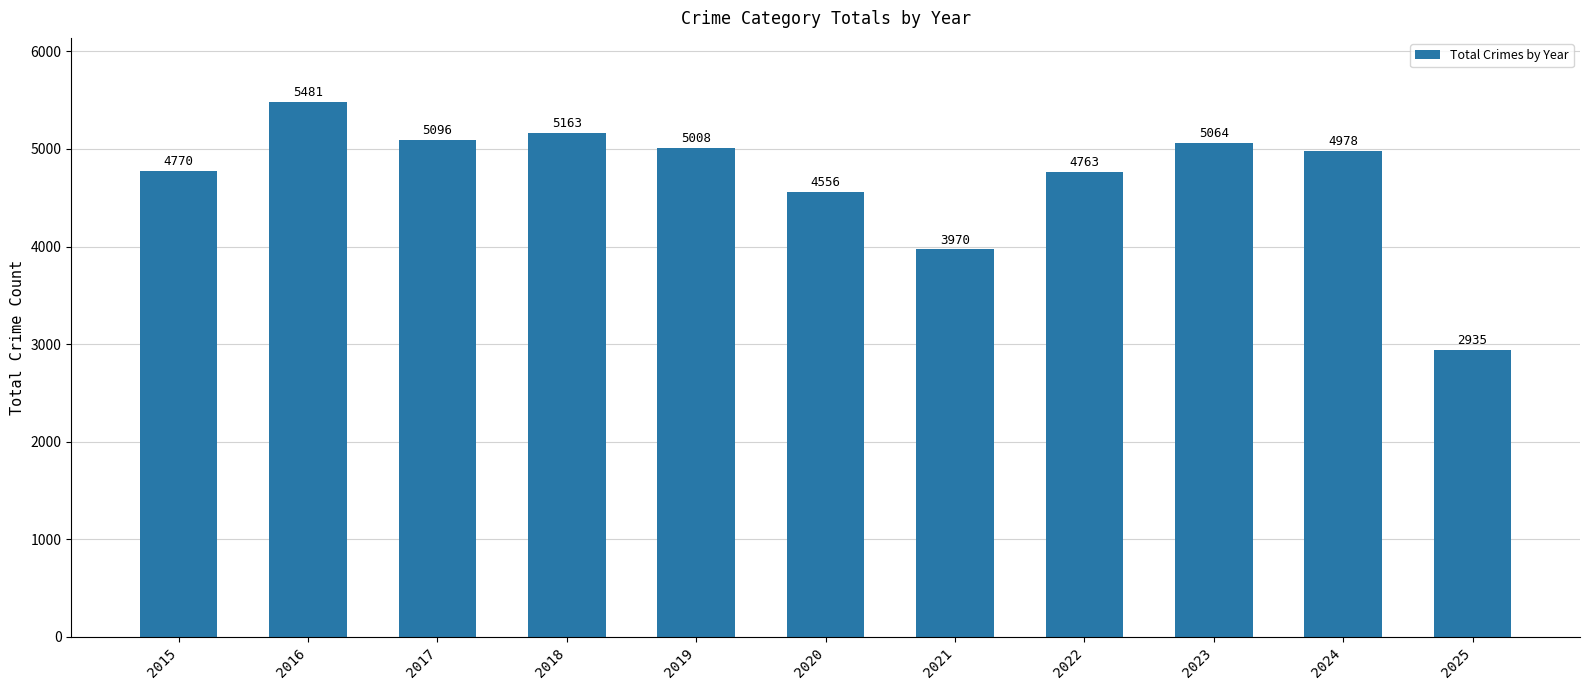

Reading right to left, what are all the values shown in this chart?

2025=2935	2024=4978	2023=5064	2022=4763	2021=3970	2020=4556	2019=5008	2018=5163	2017=5096	2016=5481	2015=4770